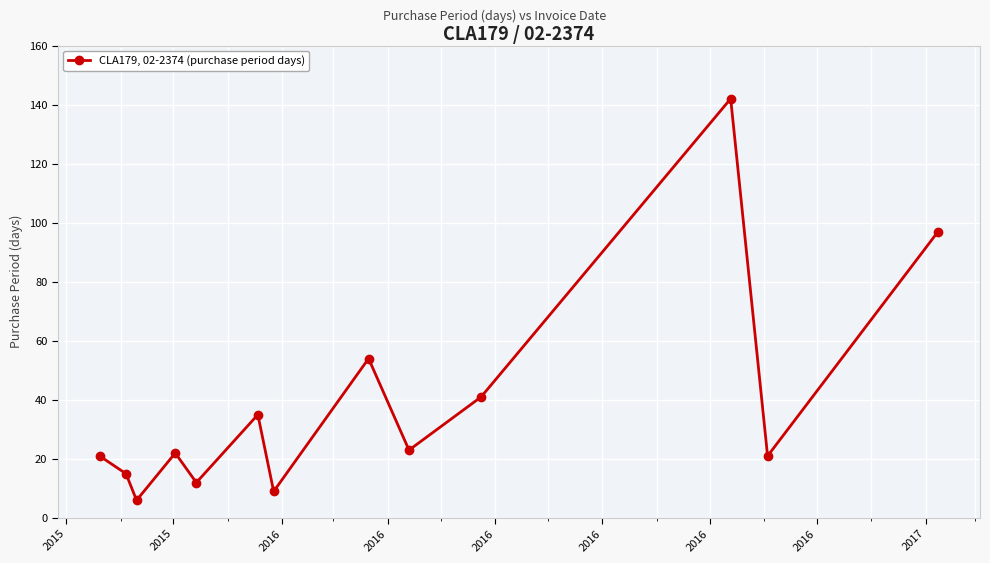

How many interior local valleys (lower than both neighbors) does the data have?

5